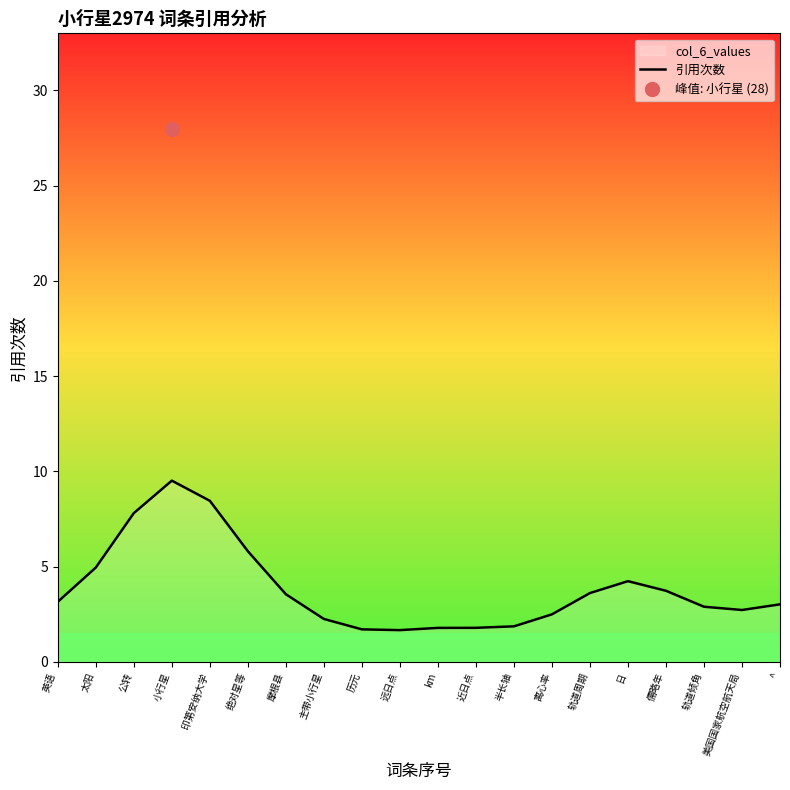

What is the label of the 12th point from the left?

近日点